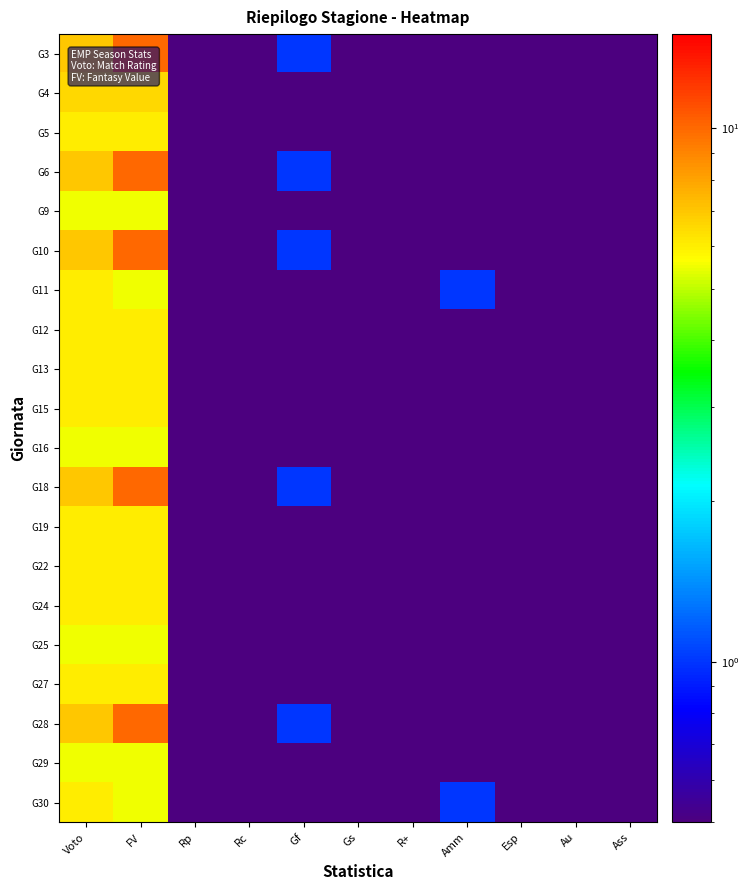

At which category does the chart reach its peak across all series?

FV